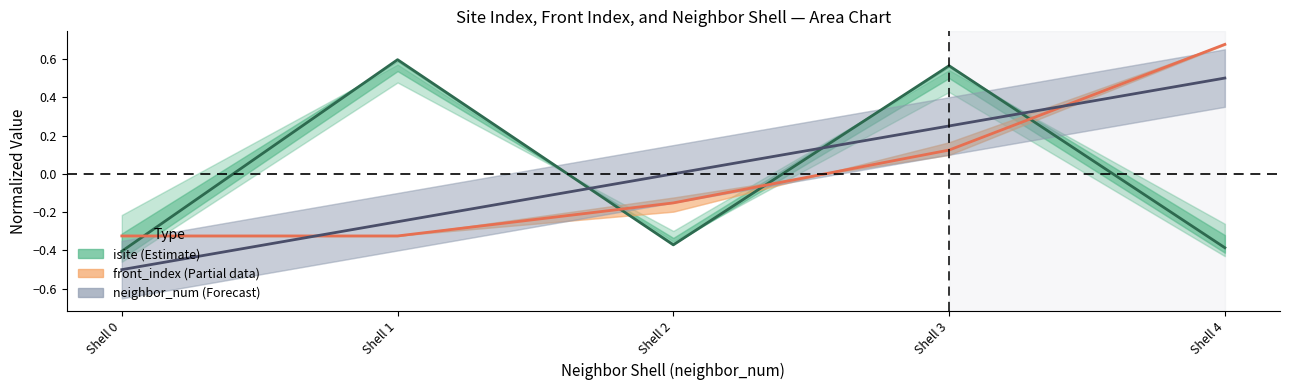

Where is front_index (Partial) nearest to the value 0?

Shell 3